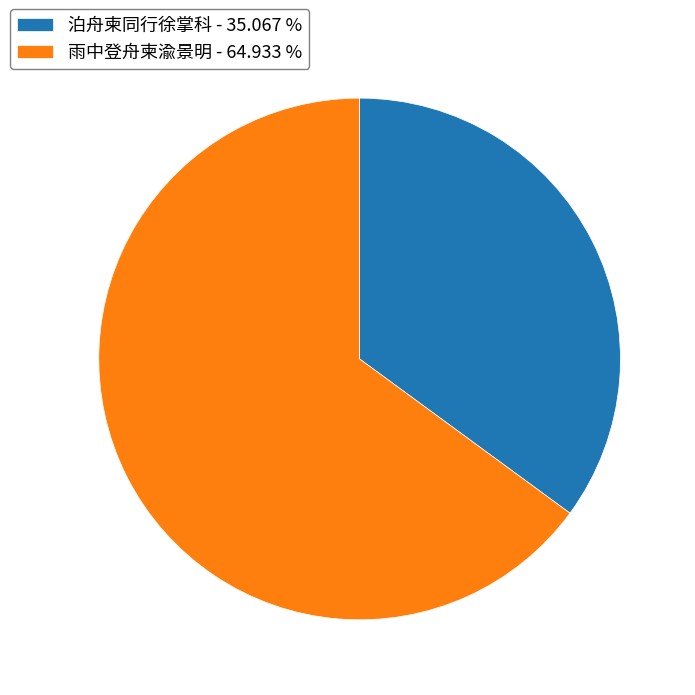

True or false: 雨中登舟柬渝景明 accounts for 57% of the total.

False